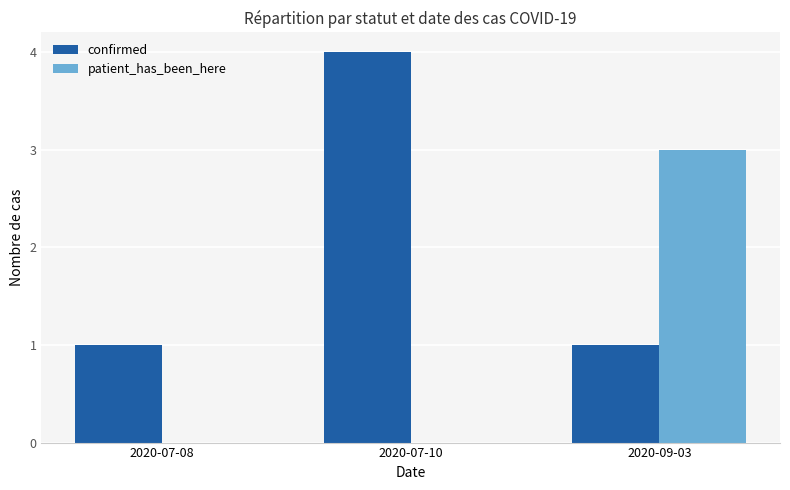

Is it true that patient_has_been_here equals 0 at 2020-07-08?

True